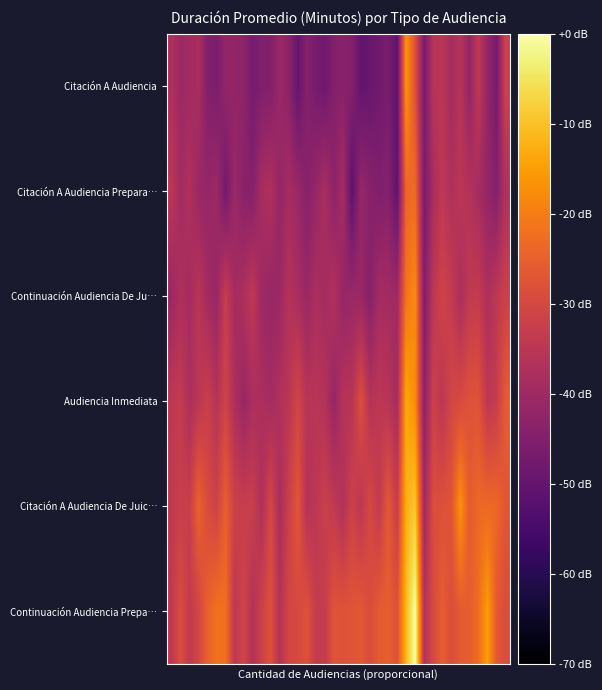

Reading left to right, extract all data points from this chart.

Citación A Audiencia: -37.2	-40.4	-39.4	-38.1	-44.7	-46.1	-42.0	-42.0	-43.0	-47.0	-45.2	-44.9	-40.7	-43.3	-50.1	-44.3	-46.8	-48.2	-44.7	-43.9	-44.7	-50.4	-49.3	-47.8	-46.3	-51.1	-16.1	-28.3	-46.4	-35.9	-35.4	-38.9	-35.8	-42.1	-34.2	-41.7	-47.3	-31.6
Citación A Audiencia Prepara…: -34.8	-39.3	-37.1	-40.9	-41.7	-40.4	-47.6	-40.6	-43.7	-44.2	-38.5	-37.1	-41.6	-38.7	-40.9	-44.2	-41.4	-38.1	-43.1	-38.6	-51.4	-41.4	-43.8	-45.3	-44.3	-50.9	-23.7	-22.9	-46.4	-38.3	-34.3	-37.1	-35.0	-36.4	-38.7	-41.7	-44.4	-36.9
Continuación Audiencia De Ju…: -40.7	-37.4	-39.1	-35.3	-39.3	-41.1	-32.7	-39.1	-37.5	-34.2	-40.3	-41.3	-40.4	-36.3	-38.1	-40.8	-37.8	-39.1	-36.6	-41.7	-40.6	-40.9	-44.2	-39.0	-39.2	-40.1	-21.4	-17.7	-45.2	-34.8	-31.1	-33.3	-37.9	-33.9	-33.5	-37.5	-34.6	-31.9
Audiencia Inmediata: -34.6	-33.4	-37.6	-34.7	-32.5	-36.0	-31.2	-37.6	-41.0	-38.0	-37.7	-38.9	-36.9	-35.1	-30.6	-35.7	-35.3	-36.2	-41.7	-35.9	-35.6	-28.3	-36.1	-34.6	-35.5	-38.8	-13.4	-17.8	-43.3	-31.7	-35.1	-30.4	-29.5	-27.7	-27.6	-34.7	-33.1	-25.6
Citación A Audiencia De Juic…: -34.1	-32.4	-32.5	-24.3	-29.1	-31.5	-25.0	-31.9	-32.8	-32.4	-37.2	-30.0	-38.2	-31.9	-26.9	-36.1	-34.6	-32.3	-33.9	-36.7	-31.6	-34.7	-29.9	-33.8	-26.1	-32.8	-12.4	-9.3	-39.5	-28.7	-28.1	-27.4	-16.7	-25.8	-23.5	-23.3	-23.5	-27.1
Continuación Audiencia Prepa…: -34.4	-28.7	-33.9	-30.7	-24.8	-21.8	-22.2	-34.7	-30.8	-36.5	-31.7	-28.0	-36.3	-30.5	-29.8	-27.8	-33.4	-33.2	-27.2	-27.5	-27.2	-26.4	-29.1	-25.9	-25.3	-27.8	-11.2	0.0	-36.7	-29.6	-25.3	-28.7	-26.0	-25.6	-22.7	-14.9	-26.3	-28.9